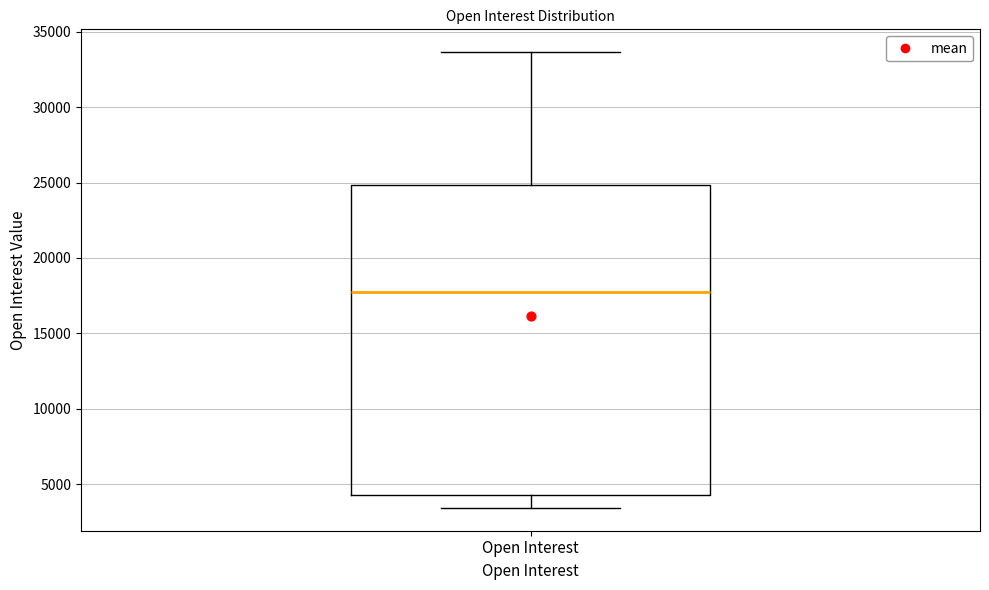

Transcribe this box plot: give where the median line is, the range the box spans, and where the two whiskers end, as read against the y-axis. The values are not printed on the chart, so give them approximately, as read against the axis.

median 17500, box 4500 to 25000, whiskers 3500 to 33500